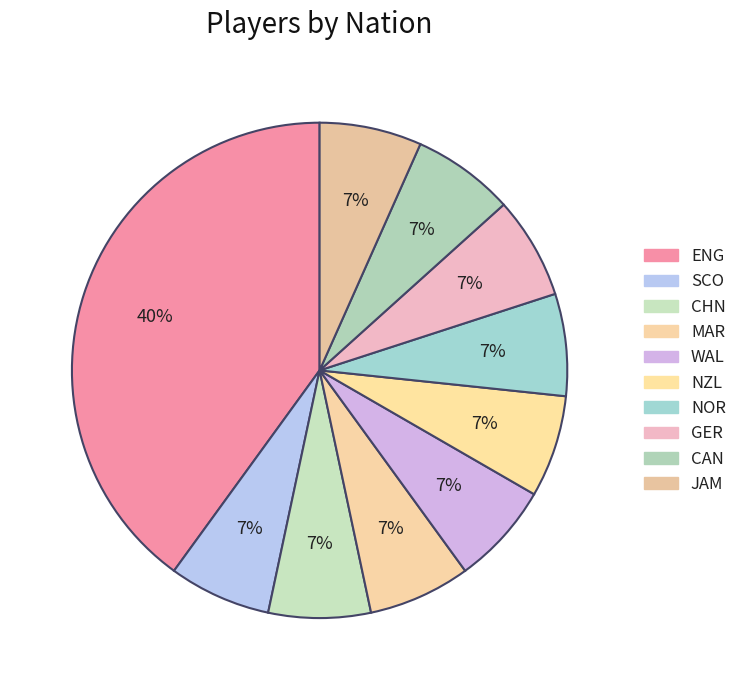

True or false: WAL accounts for 1% of the total.

False